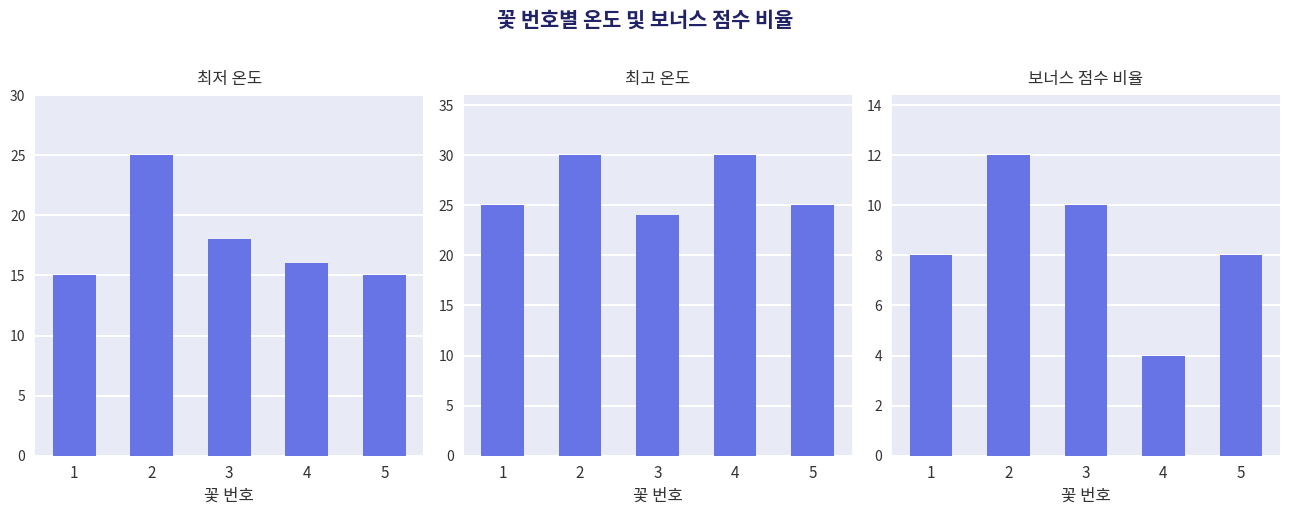

Which series has the widest spread of values?

최저 온도